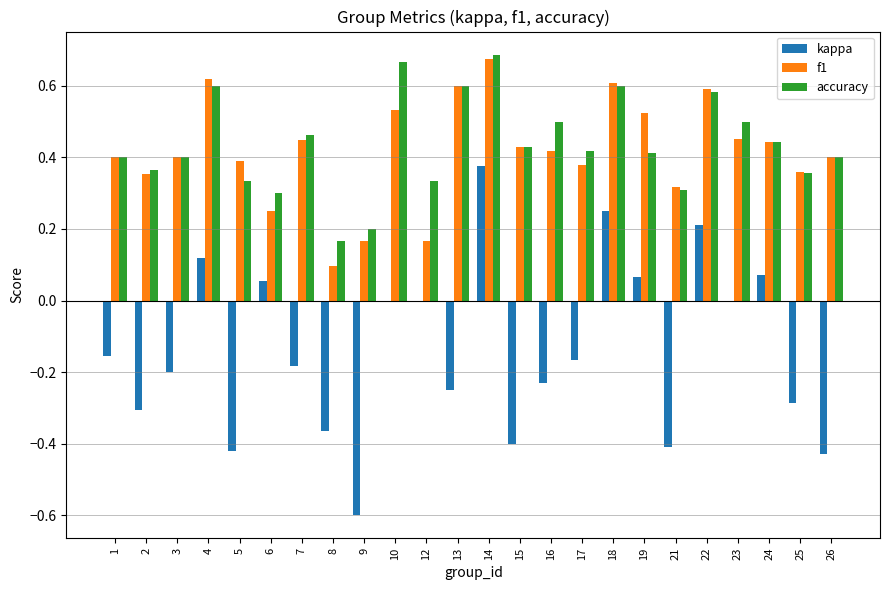

At which category is the sum across all series the highest?

14